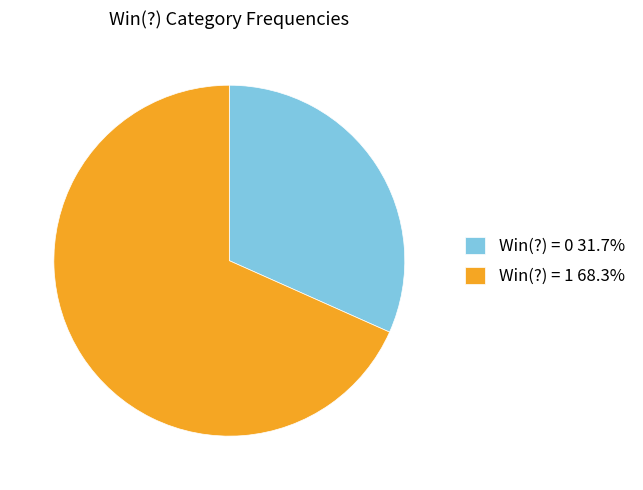

Combined, do Win(?) = 1 68.3% and Win(?) = 0 31.7% account for over 50%?

Yes